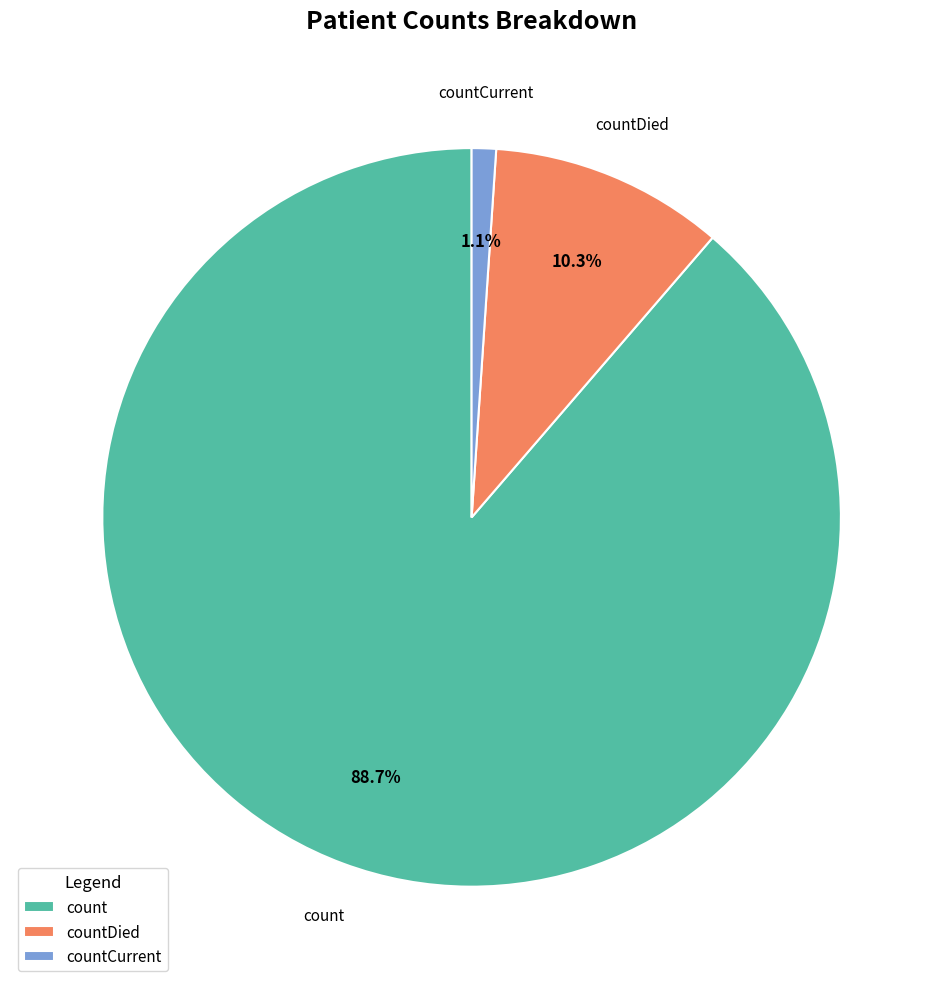

What percentage do count and countDied together represent?

98.9%